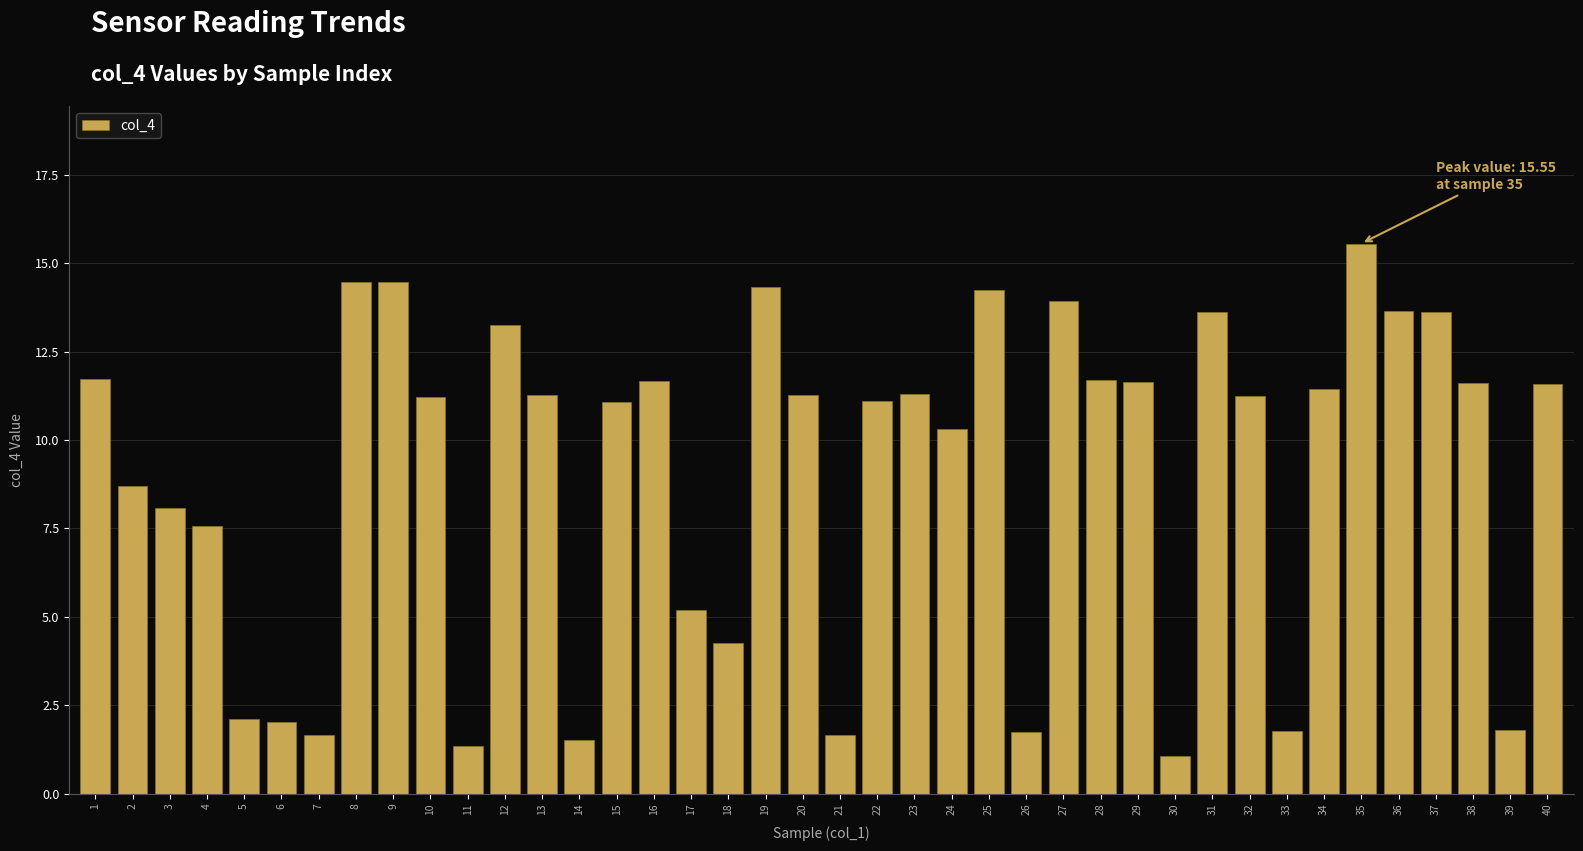

What is the difference between the second highest and minimum values?

13.4